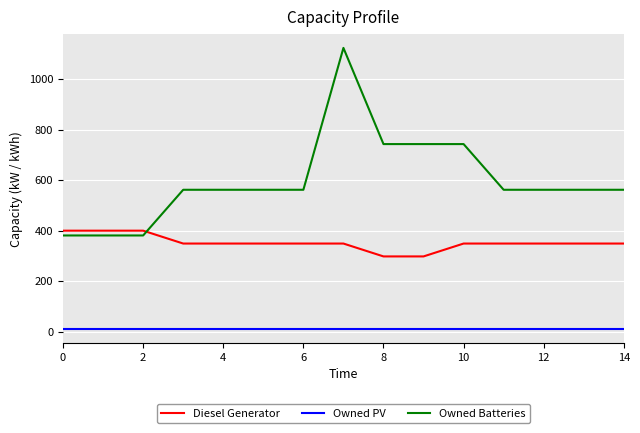

Which series has the largest total across all categories?

Owned Batteries